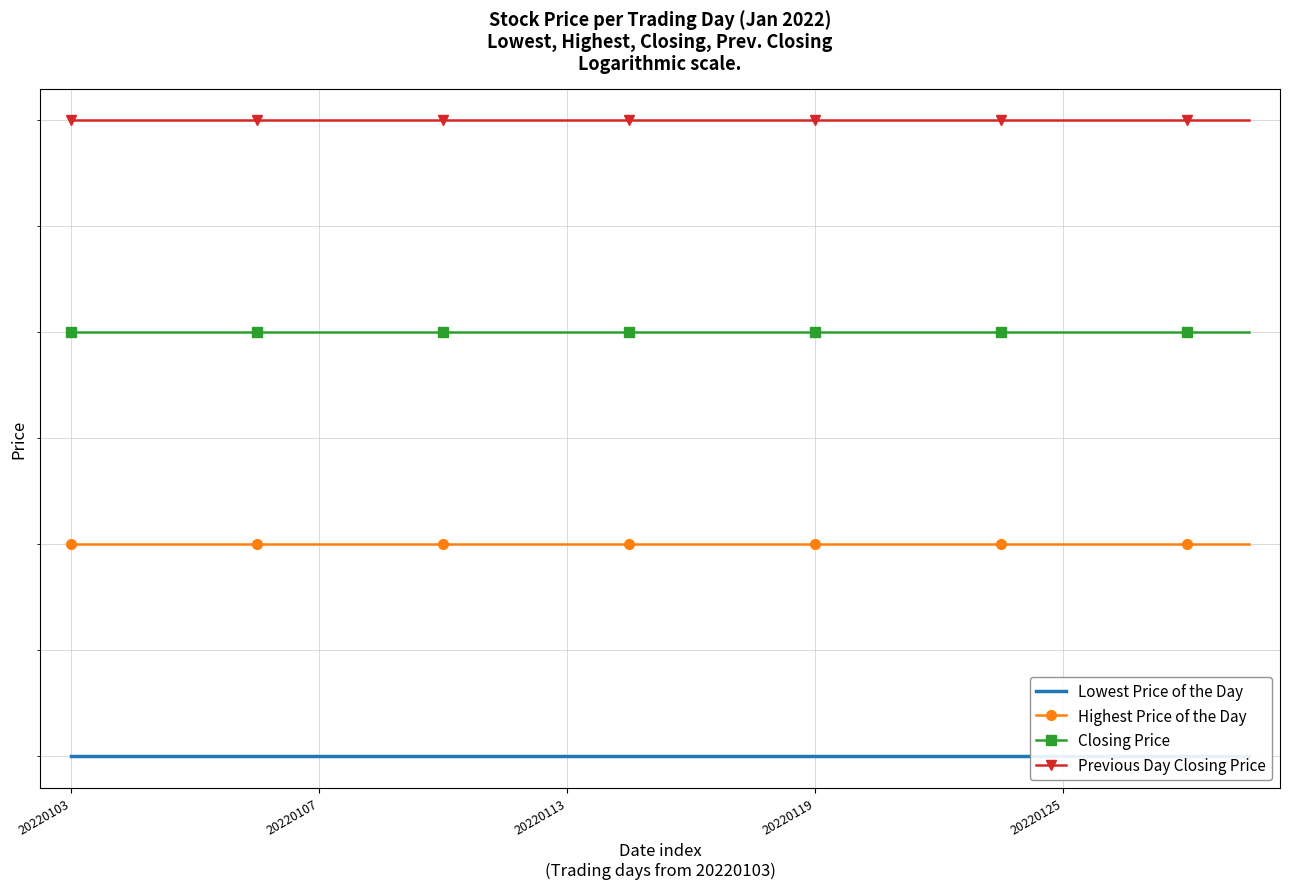

The value of Lowest Price of the Day at 20220113 is 1308. True or false?

False